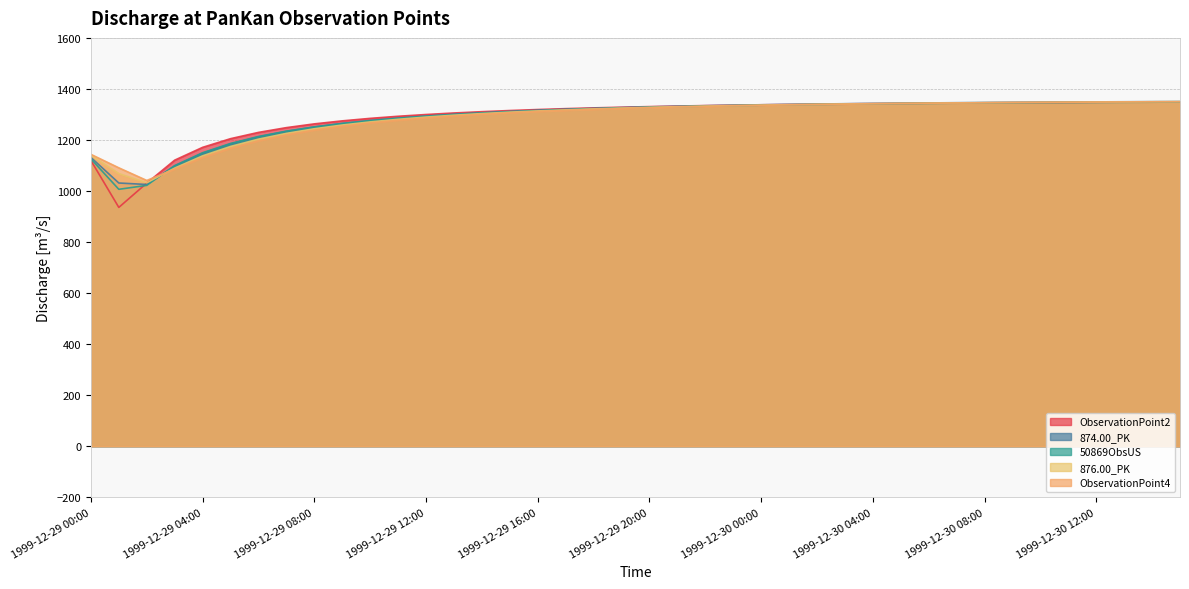

What is the label of the 40th point from the right?

1999-12-29 00:00